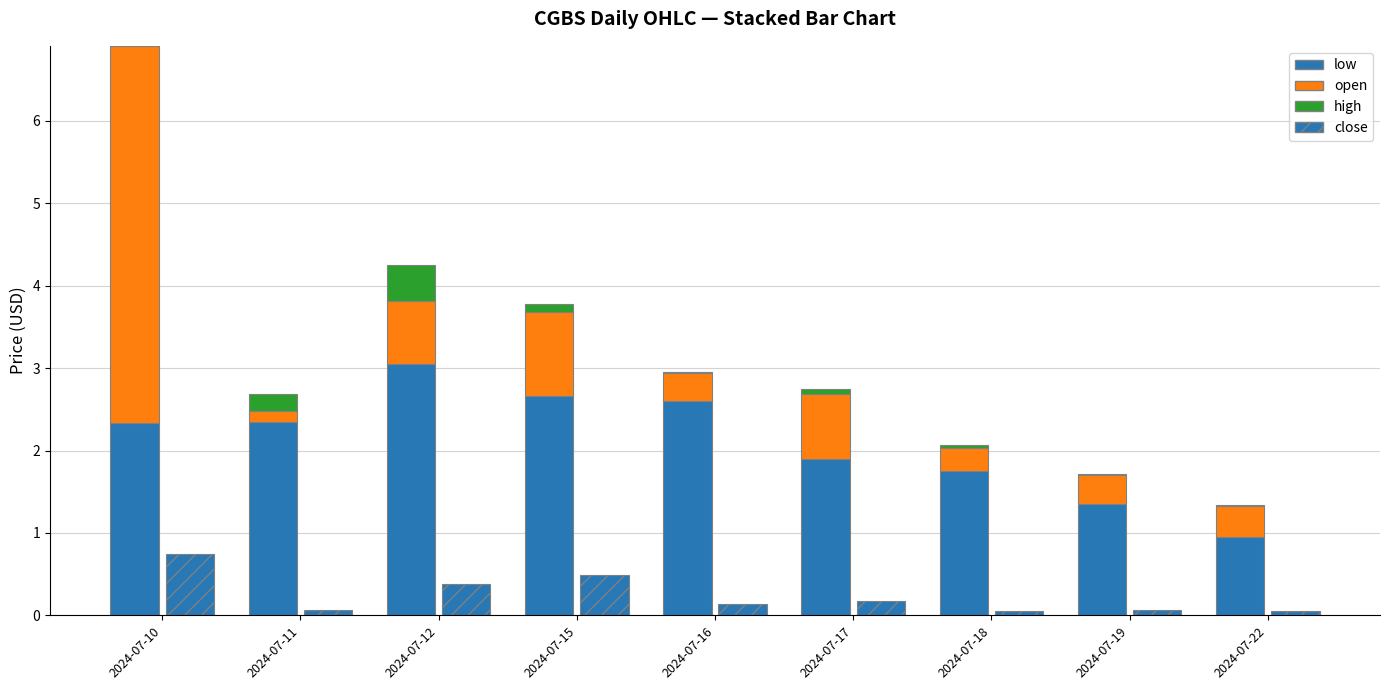

Reading right to left, list all the values displayed in this chart.

low: 0.9	1.4	1.8	1.9	2.6	2.7	3.0	2.3	2.3
open: 0.4	0.4	0.3	0.8	0.3	1.0	0.8	0.1	4.6
high: 0.0	0.0	0.0	0.1	0.0	0.1	0.4	0.2	0.0
close: 0.1	0.1	0.0	0.2	0.1	0.5	0.4	0.1	0.7